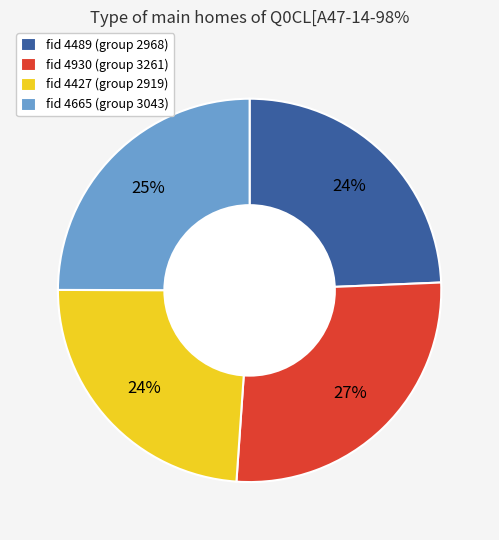

To the nearest percent, what is the average slice percentage?

25%